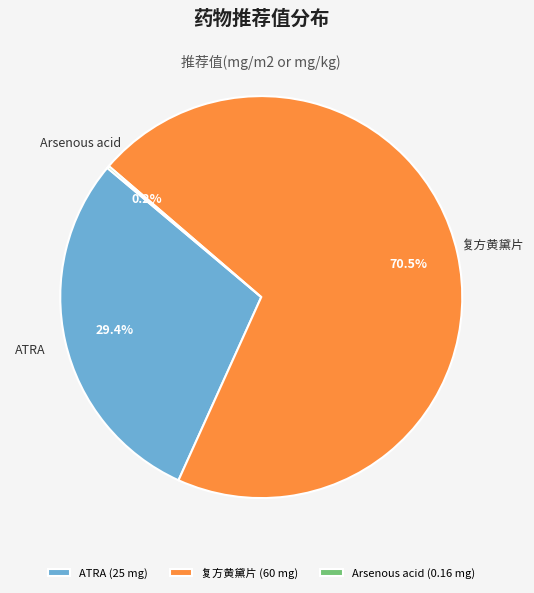

Does any single category account for the majority?

Yes